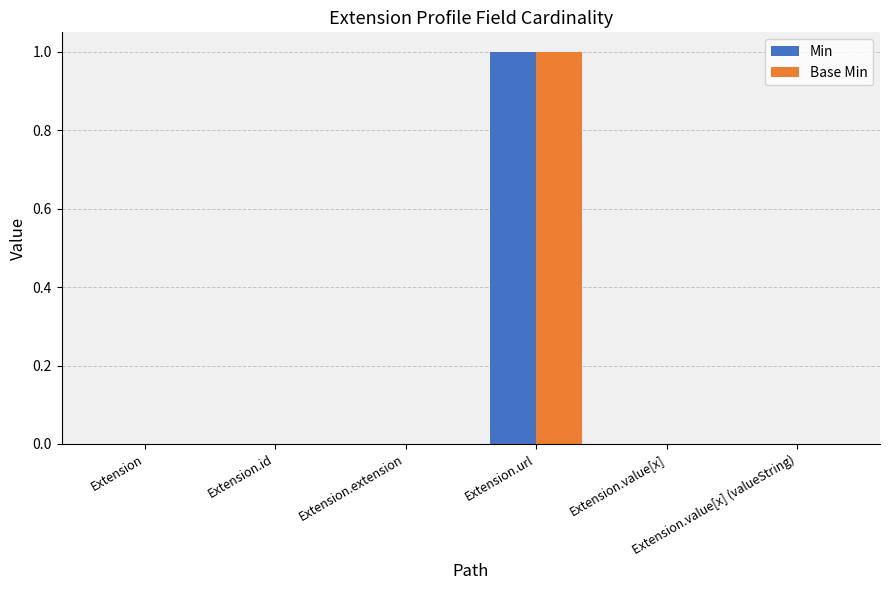

How many categories are shown in the chart?

6